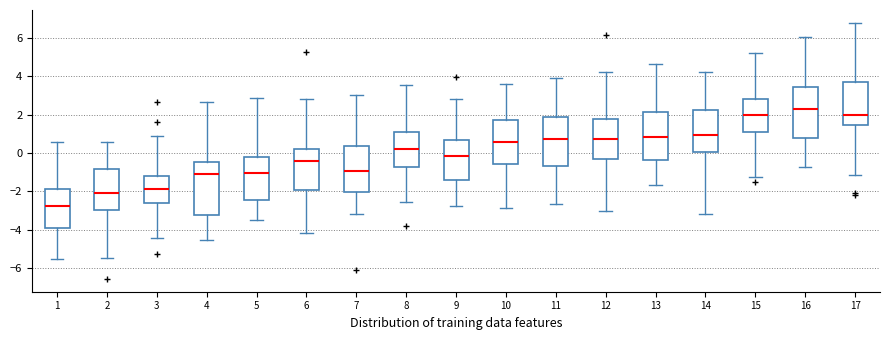

Reading left to right, read every box against the y-axis: the position of its median line, the range the box covers, and the ends of its whiskers. The values are not printed on the chart, so give them approximately, as read against the axis.

1: median -2.8, box -3.8 to -1.8, whiskers -5.6 to 0.6
2: median -2.0, box -3.0 to -0.8, whiskers -5.4 to 0.6
3: median -1.8, box -2.6 to -1.2, whiskers -4.4 to 0.8
4: median -1.2, box -3.2 to -0.4, whiskers -4.6 to 2.6
5: median -1.0, box -2.4 to -0.2, whiskers -3.4 to 2.8
6: median -0.4, box -2.0 to 0.2, whiskers -4.2 to 2.8
7: median -1.0, box -2.0 to 0.4, whiskers -3.2 to 3.0
8: median 0.2, box -0.8 to 1.0, whiskers -2.6 to 3.6
9: median -0.2, box -1.4 to 0.6, whiskers -2.8 to 2.8
10: median 0.6, box -0.6 to 1.8, whiskers -2.8 to 3.6
11: median 0.8, box -0.6 to 1.8, whiskers -2.6 to 3.8
12: median 0.8, box -0.4 to 1.8, whiskers -3.0 to 4.2
13: median 0.8, box -0.4 to 2.2, whiskers -1.6 to 4.6
14: median 1.0, box 0.0 to 2.2, whiskers -3.2 to 4.2
15: median 2.0, box 1.2 to 2.8, whiskers -1.2 to 5.2
16: median 2.2, box 0.8 to 3.4, whiskers -0.8 to 6.0
17: median 2.0, box 1.4 to 3.6, whiskers -1.2 to 6.8